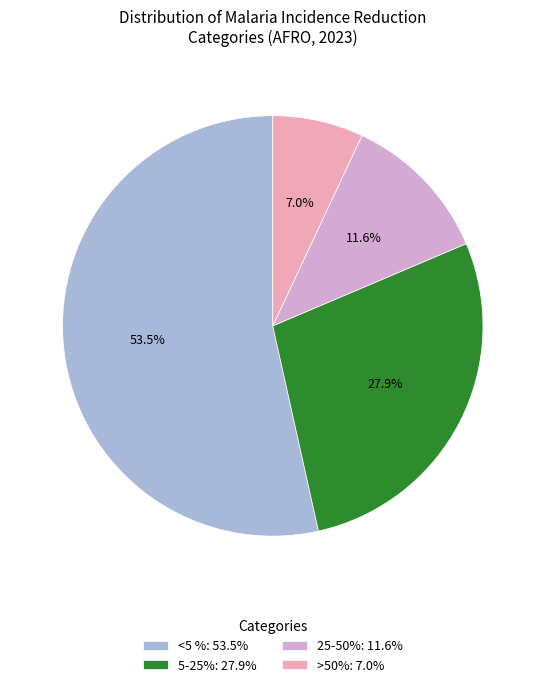

Does any single category account for the majority?

Yes